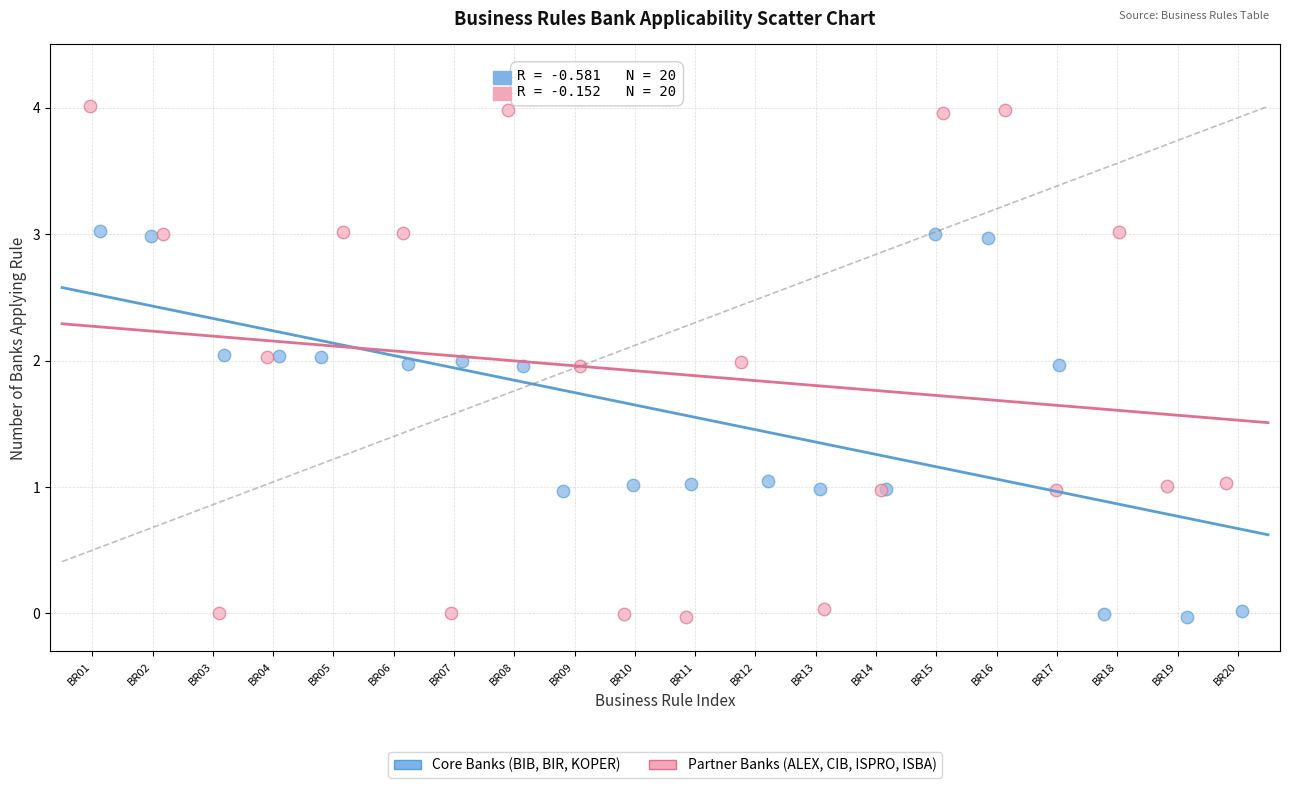

Which series reaches the maximum Y coordinate?

Partner Banks (ALEX, CIB, ISPRO, ISBA)